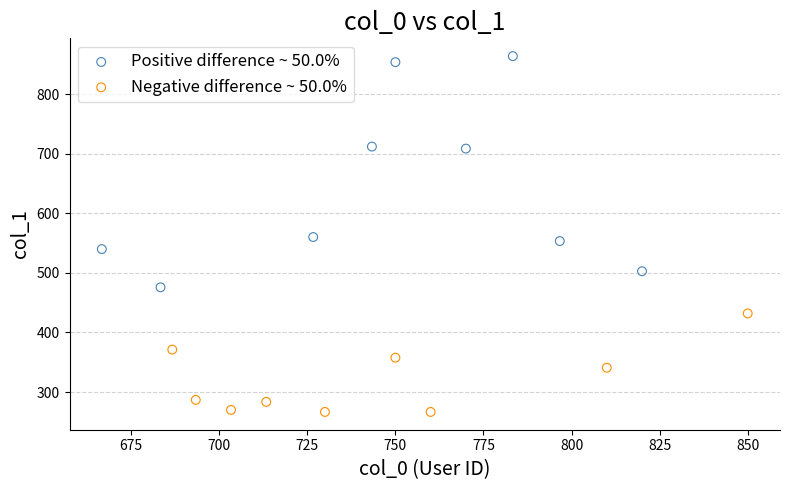

Which series contains the highest Y value?

Positive difference ~ 50.0%